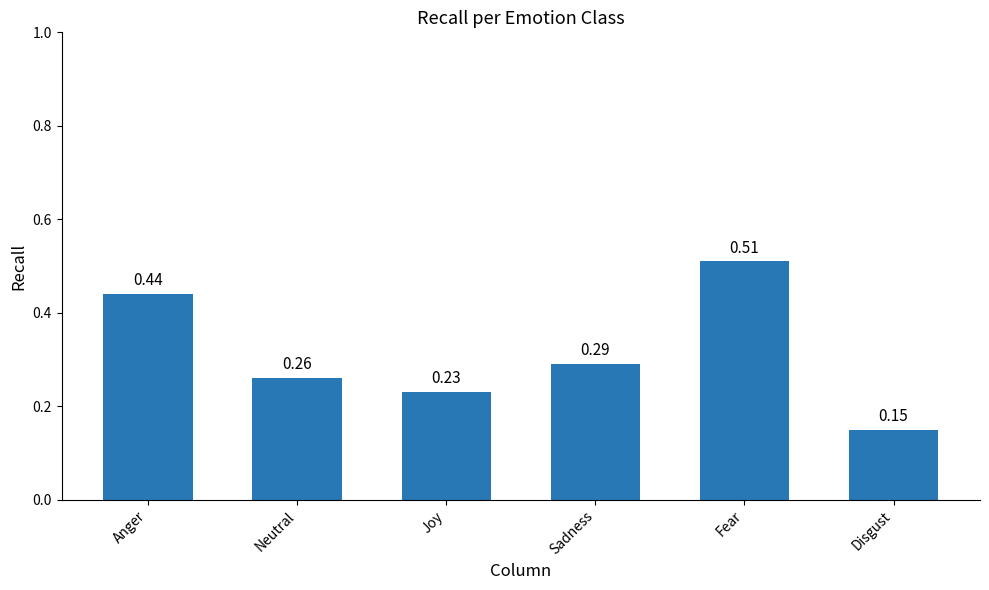

The chart shows a value of 0.5 at Sadness. True or false?

False